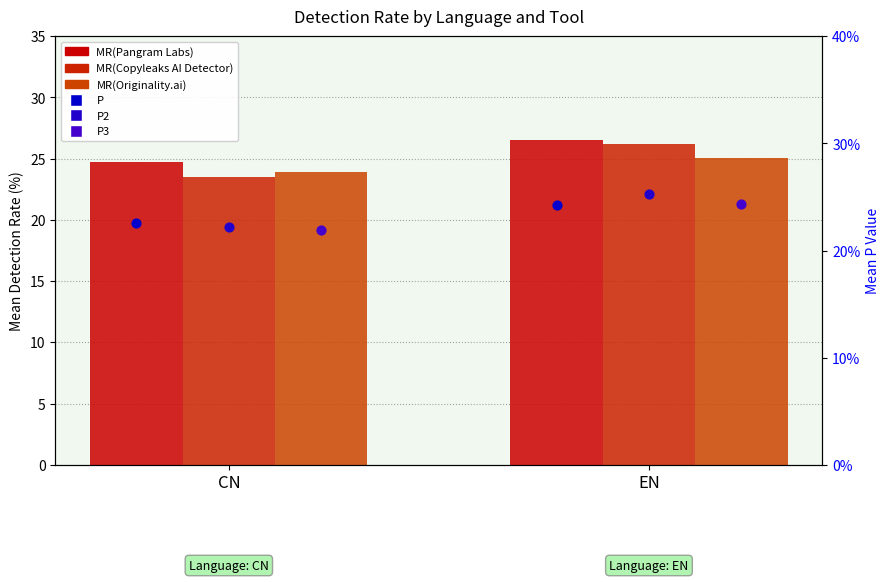

At which category is the sum across all series the highest?

EN